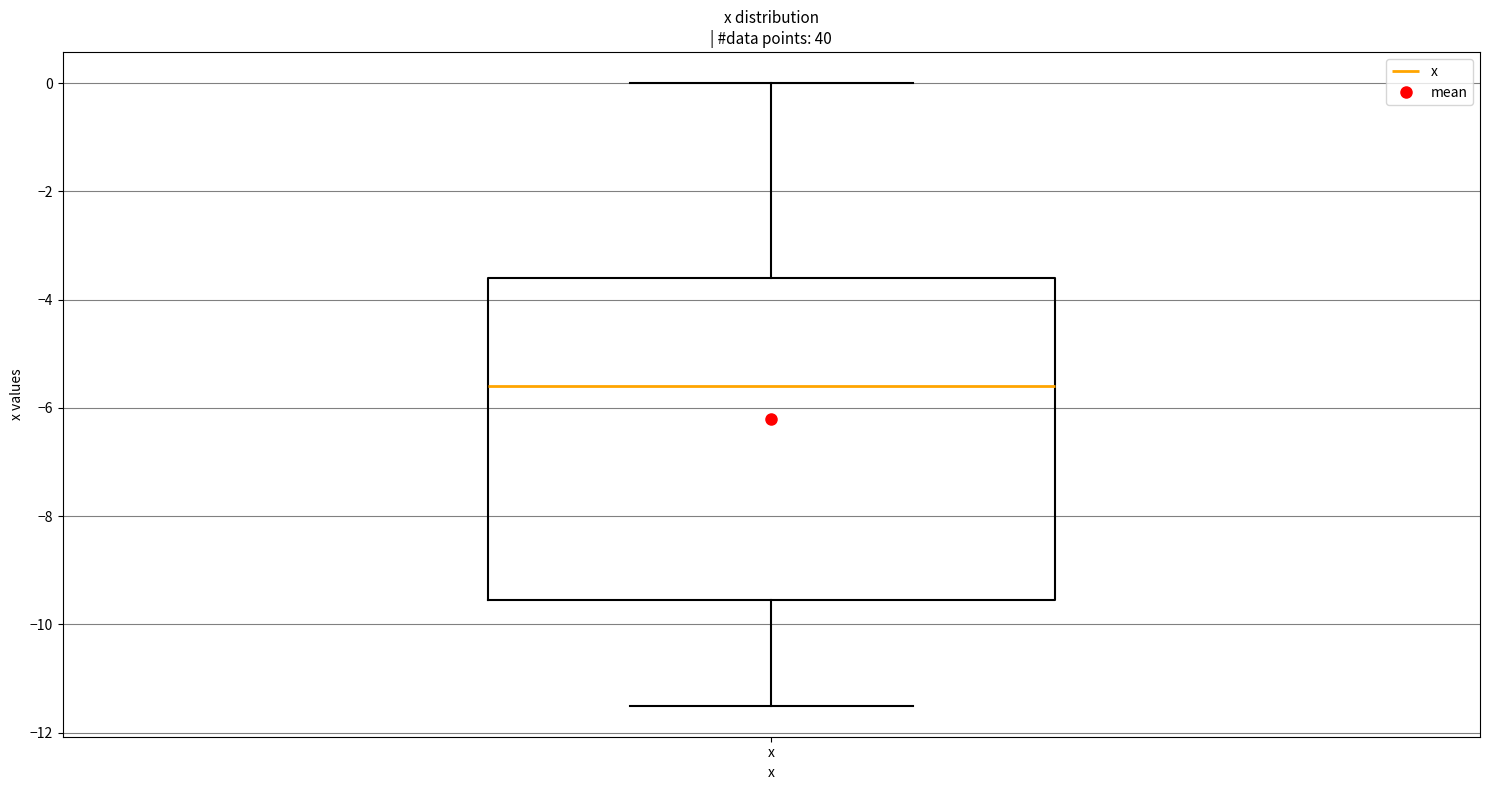

Where does the lower whisker of the box for x end on the y-axis? The values are not printed on the chart, so give them approximately, as read against the axis.

-11.4